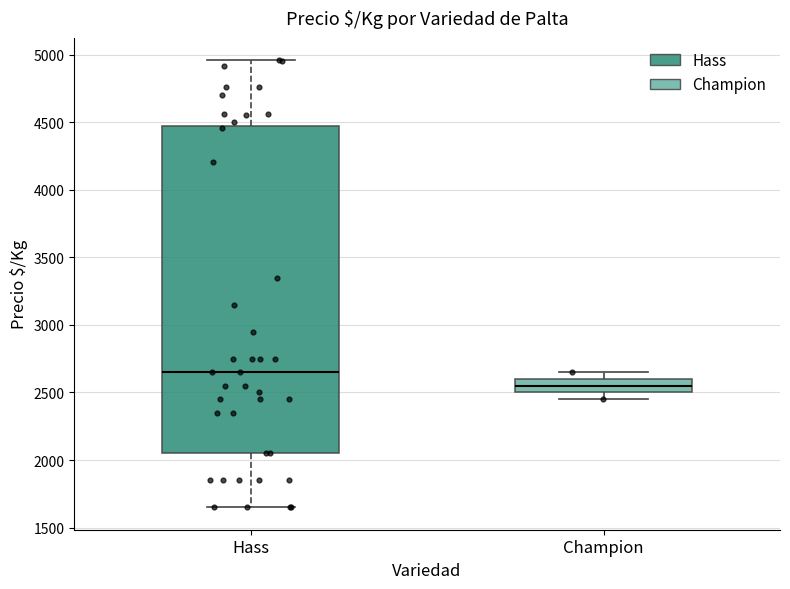

Reading left to right, transcribe this box plot: for each box, give where its median line is, the range the box spans, and where its two whiskers end, as read against the y-axis. The values are not printed on the chart, so give them approximately, as read against the axis.

Hass: median 2650, box 2050 to 4450, whiskers 1650 to 4950
Champion: median 2550, box 2500 to 2600, whiskers 2450 to 2650